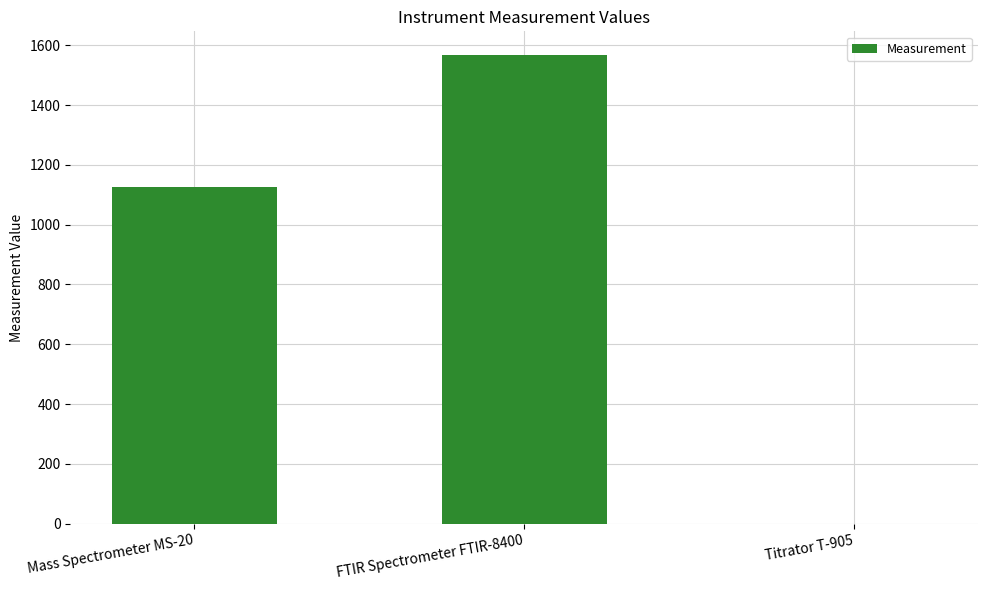

At which label is the value closest to 784?

Mass Spectrometer MS-20